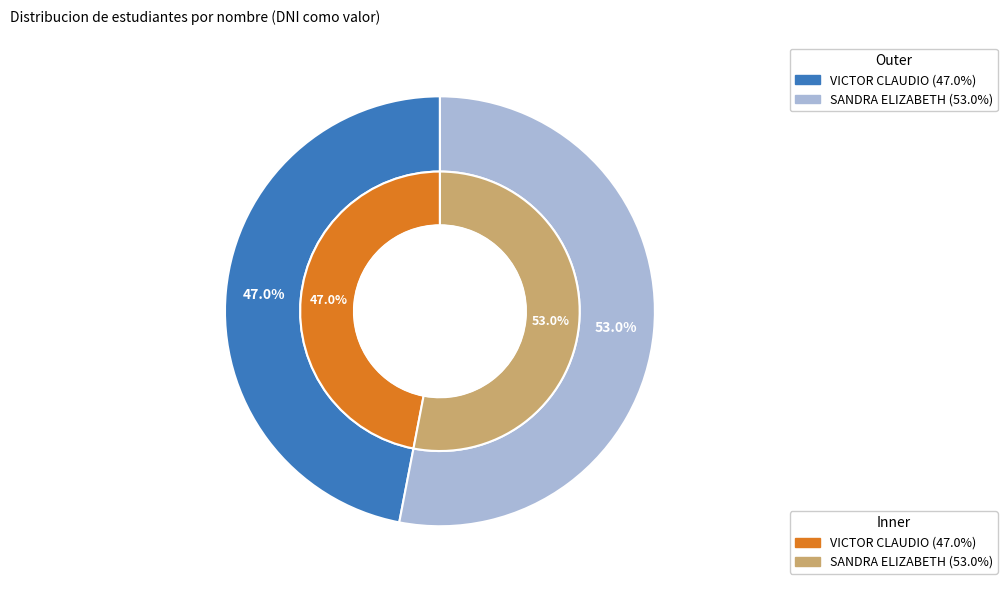

Does any single category account for the majority?

Yes